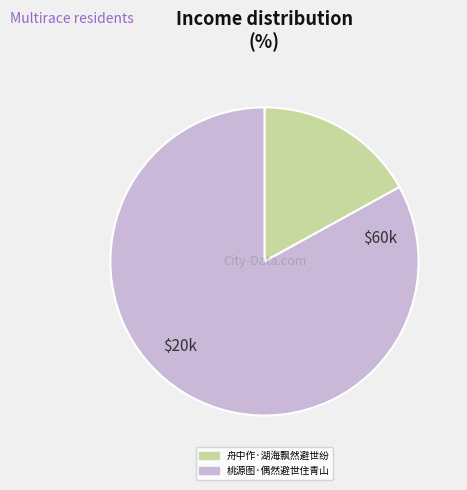

Is the sum of 桃源图·偶然避世住青山 and 舟中作·湖海飘然避世纷 greater than half?

Yes